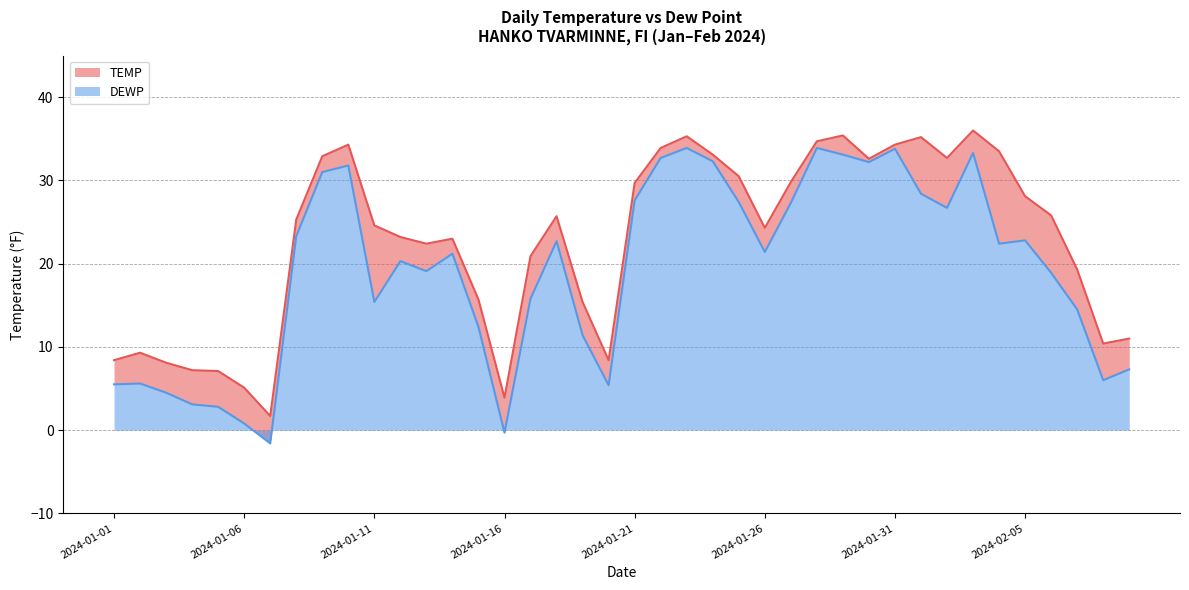

Which series has the largest total across all categories?

TEMP